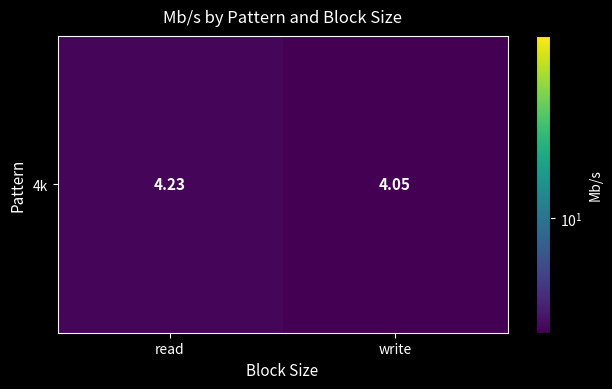

Where is the data nearest to the value 4?

write